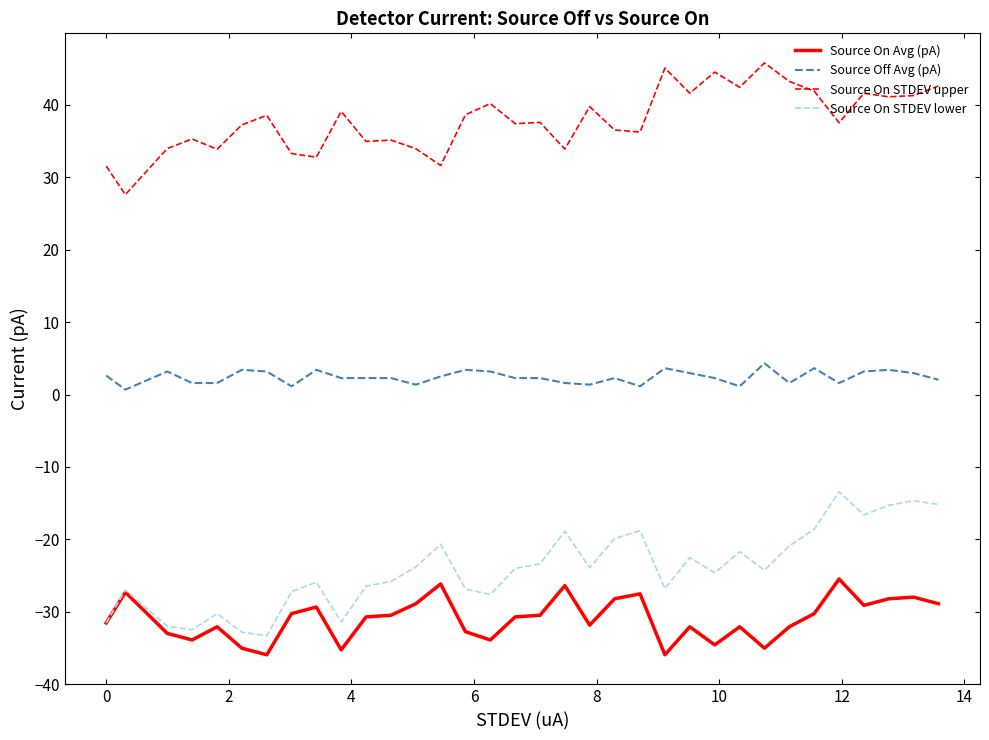

What is the highest value of the Source Off Avg (pA) series?

4.3